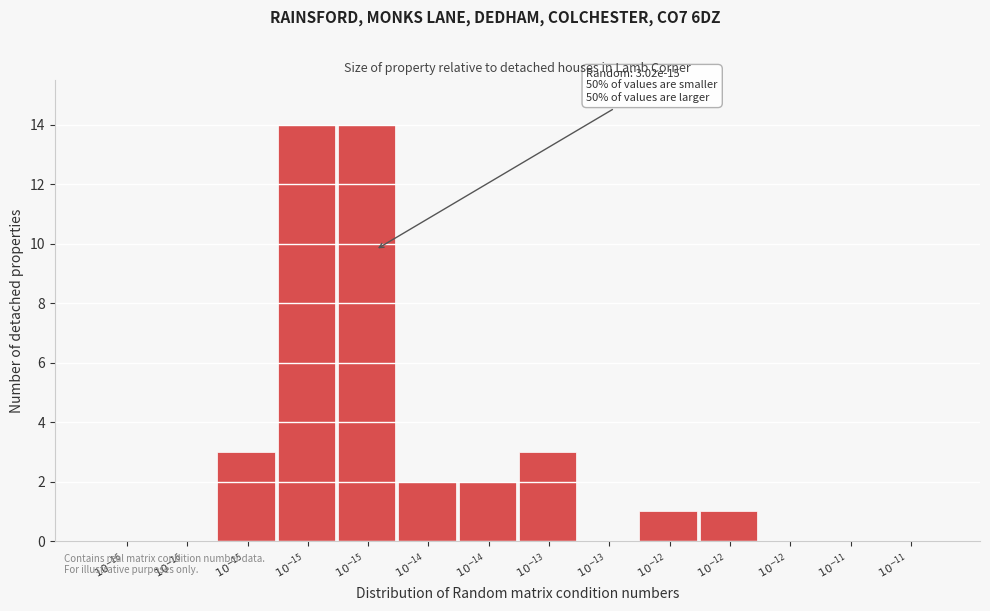

How many distinct data groups are displayed?

1